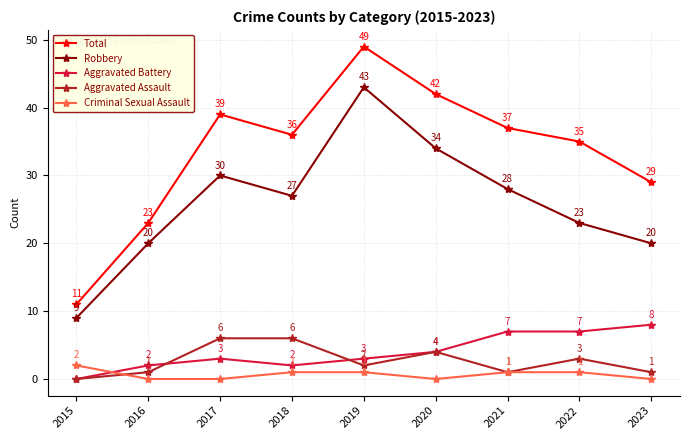

What is the total value across all series at 2016?

46